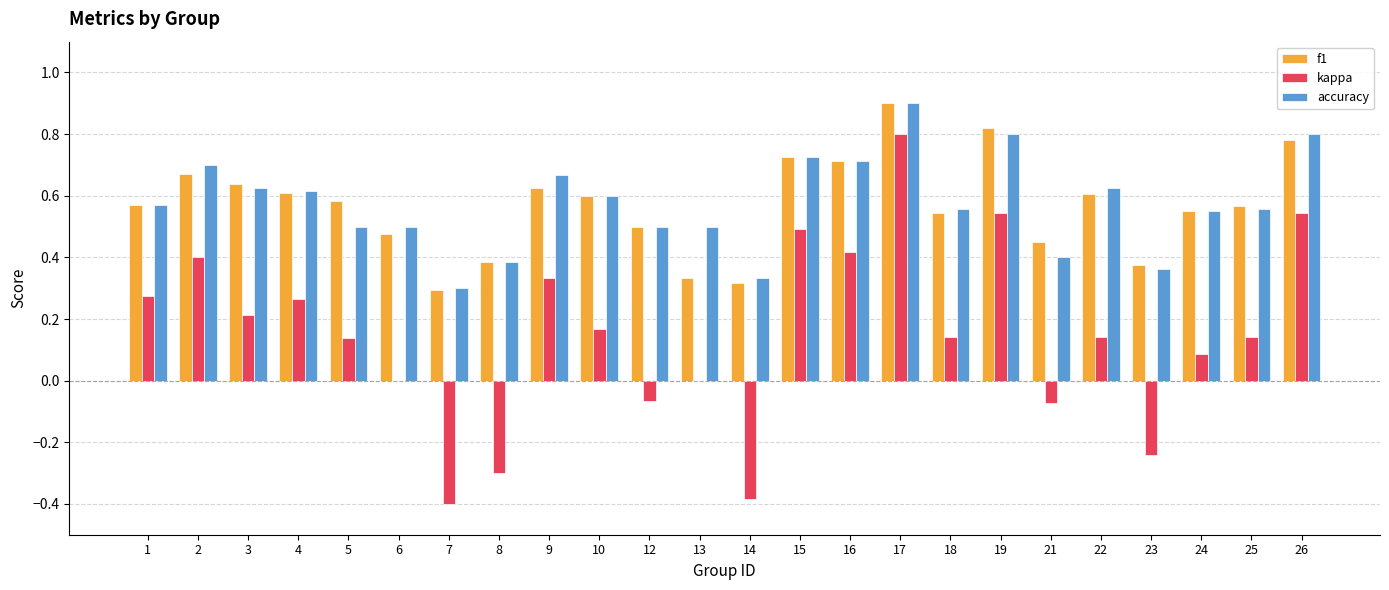

What is the sum of all kappa values?

3.6